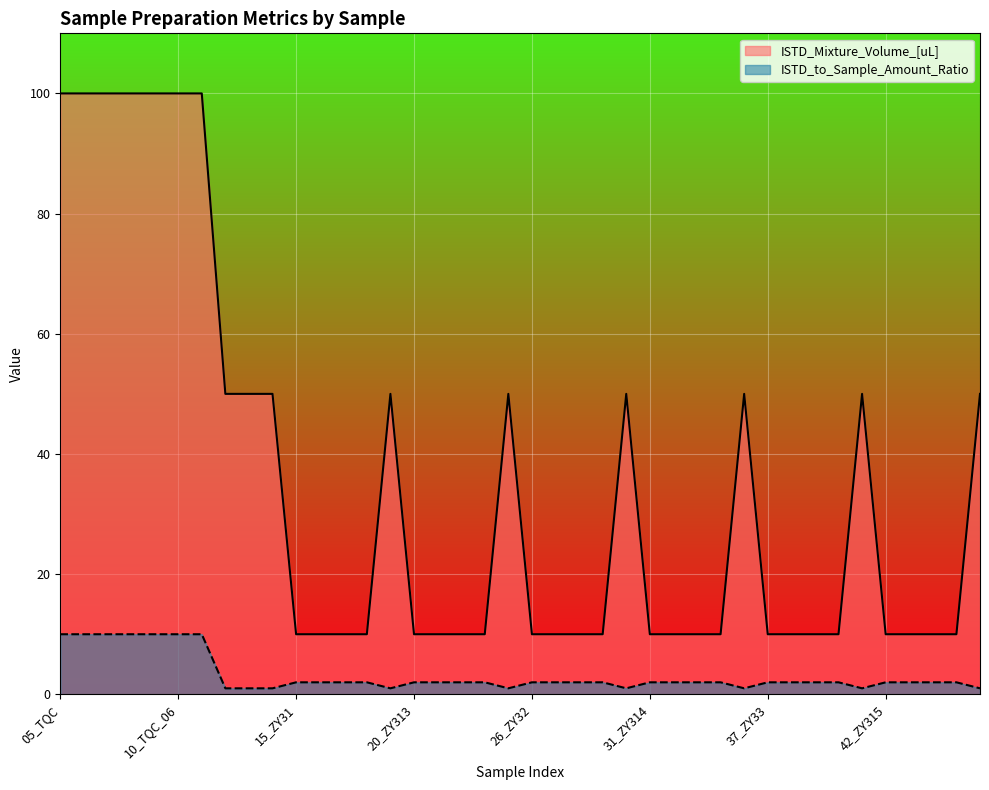

What is the label of the 15th point from the left?

19_PQC_11